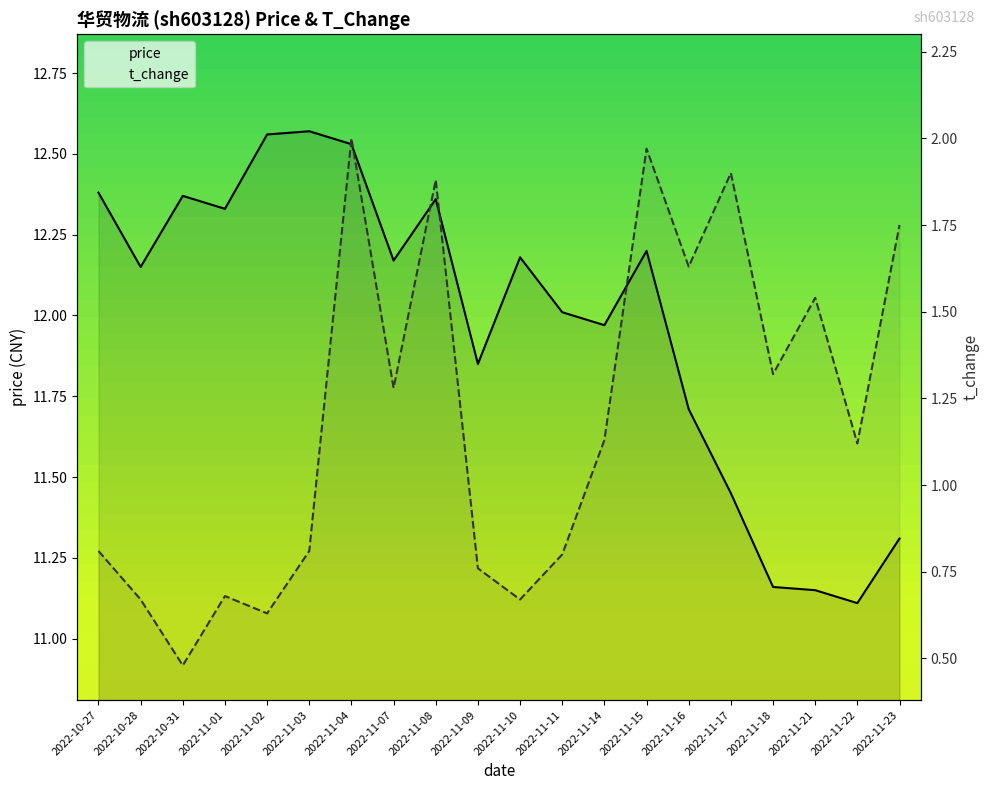

At which category does price reach its first local peak?

2022-10-31